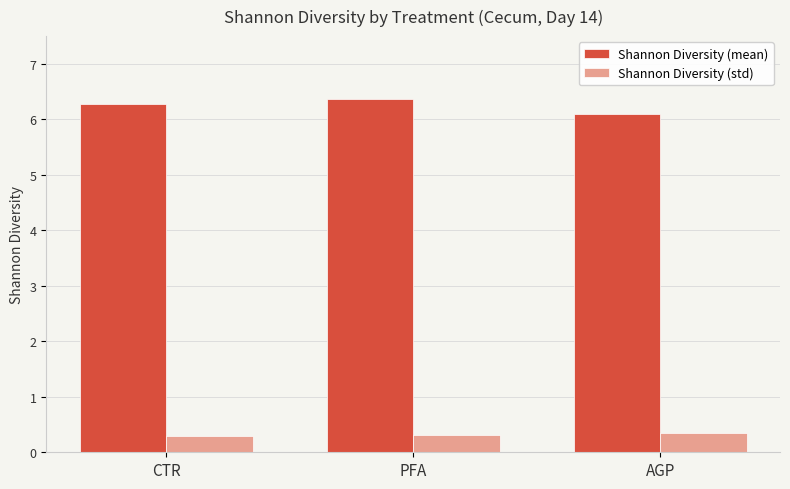

The value of Shannon Diversity (mean) at AGP is 3.3. True or false?

False